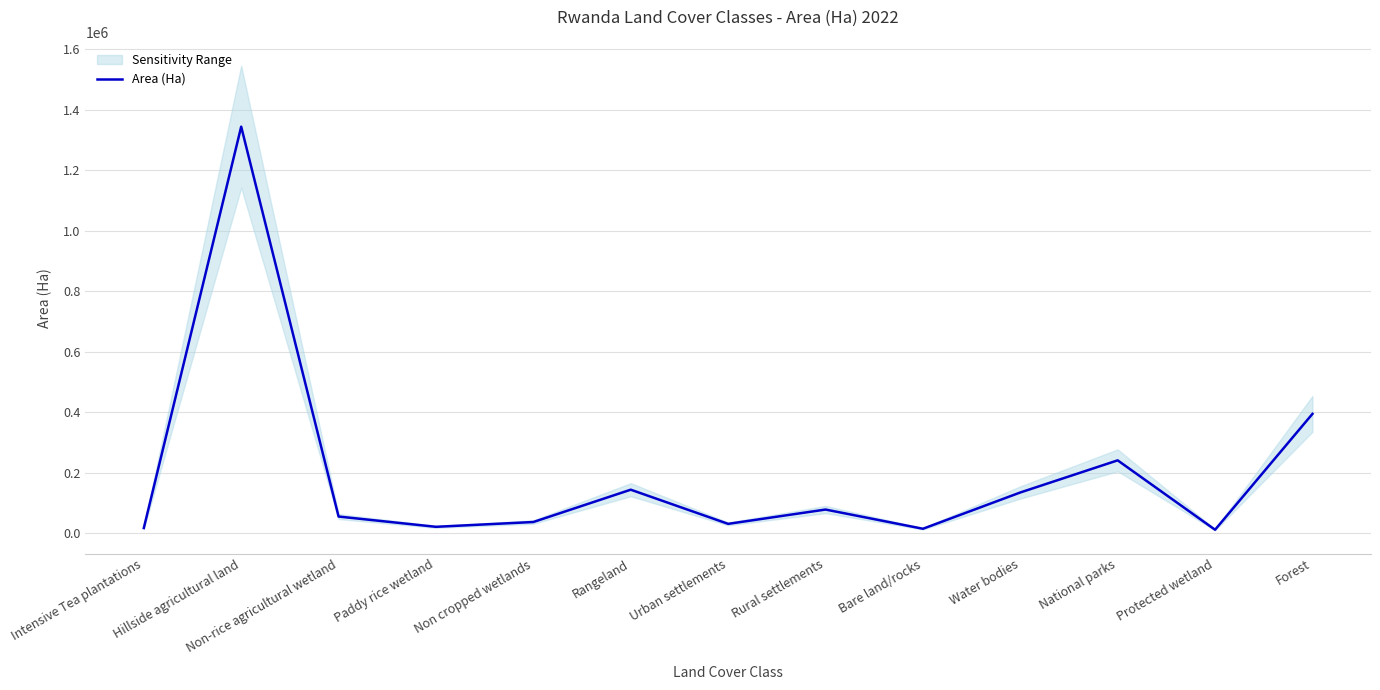

Reading left to right, what are all the values shown in this chart?

17821	1343933	55807	21848	37743	144490	31612	78928	15404	135295	241455	12201	395001